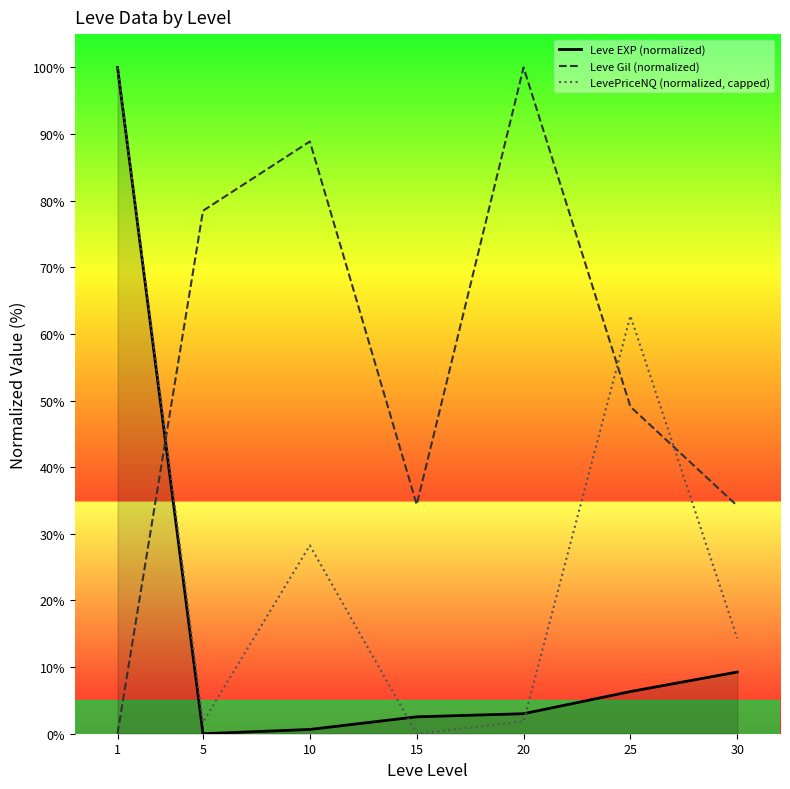

How many data points does each series have?

7